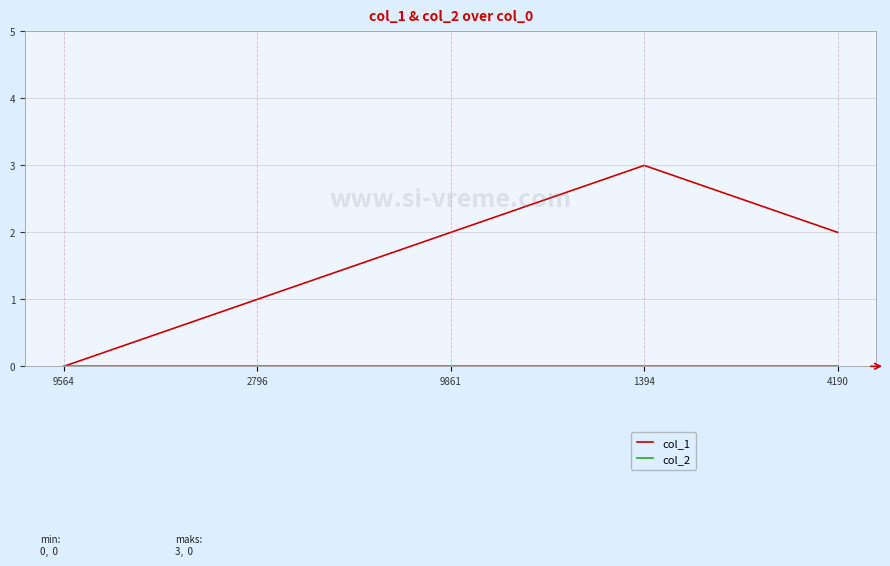

What position from the right is 9861?

3